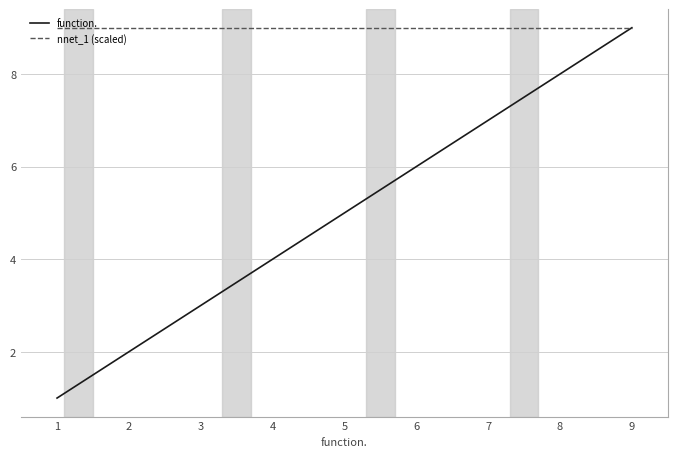

The value of nnet_1 (scaled) at 5 is 3.1. True or false?

False